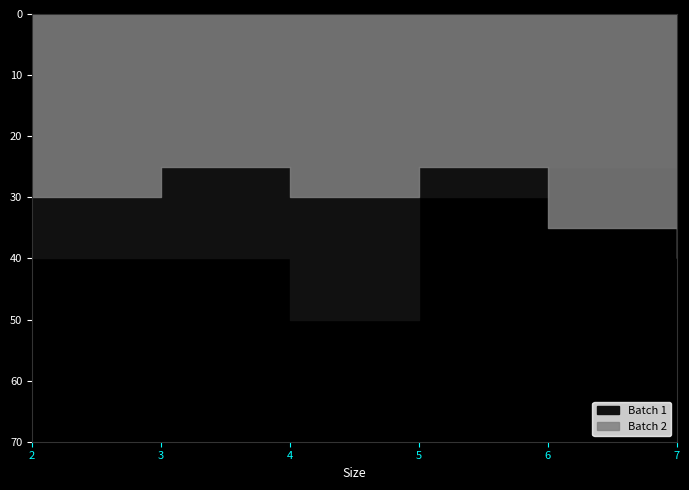

Count the number of data series in this chart.

2